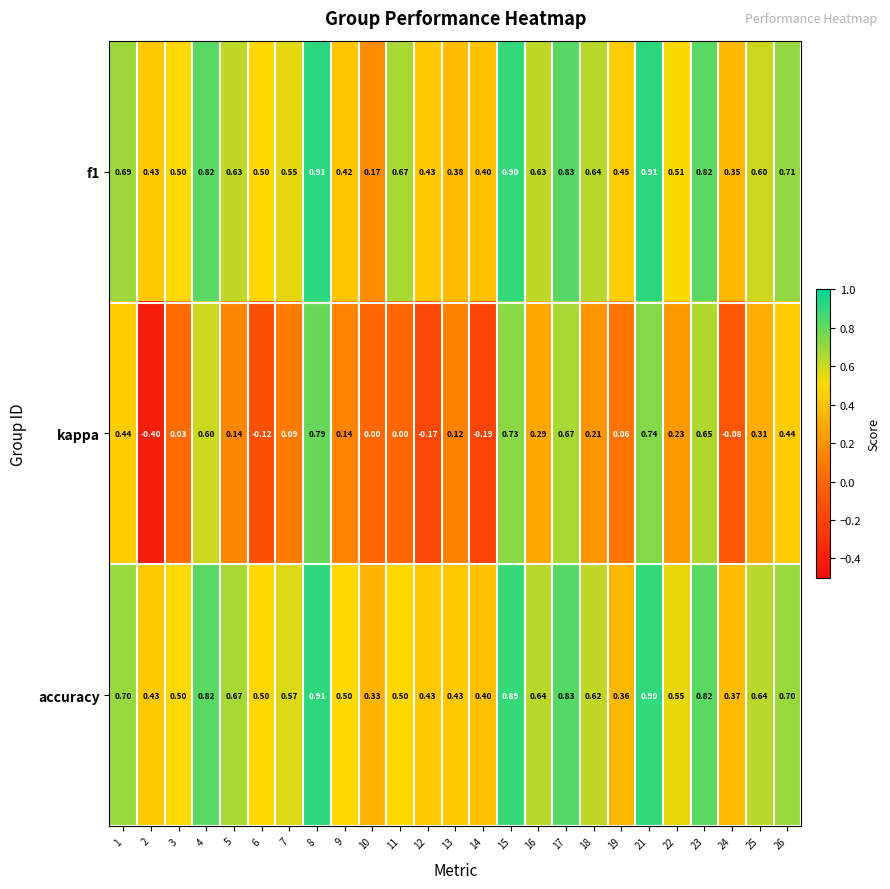

Which series has the largest range (max minus min)?

kappa